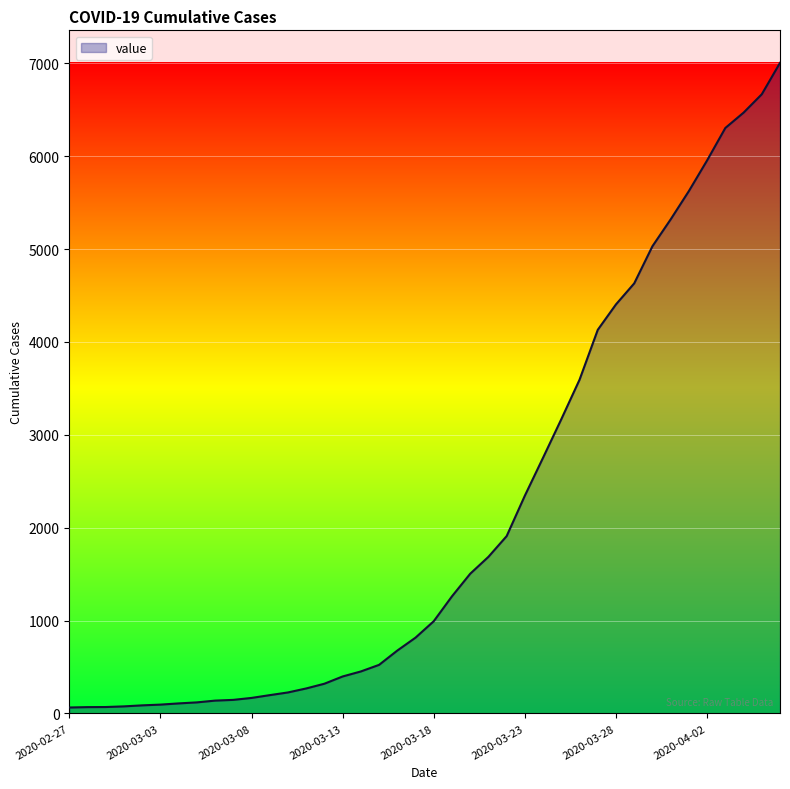

What is the difference between the maximum and minimum values?

6940